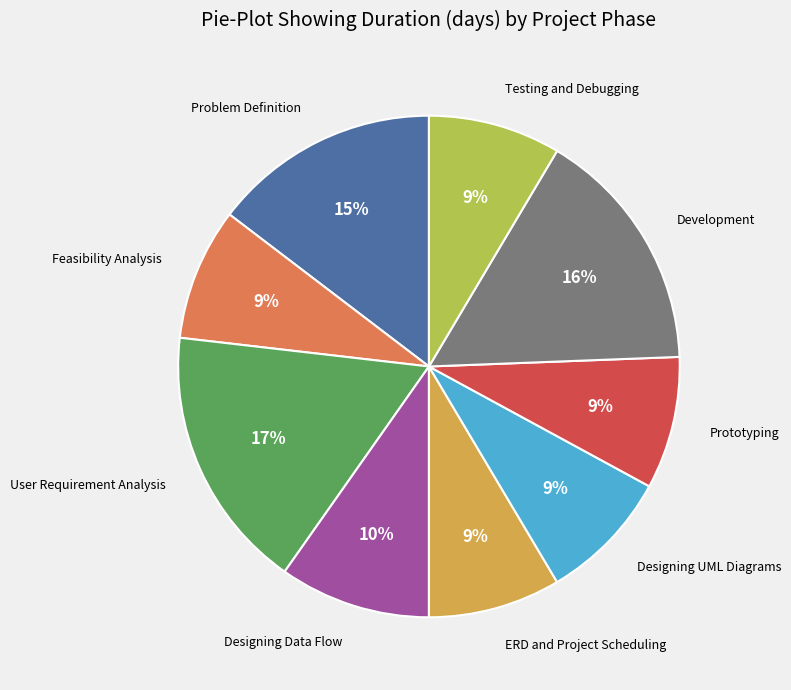

Is there any slice that represents more than half of the pie?

No